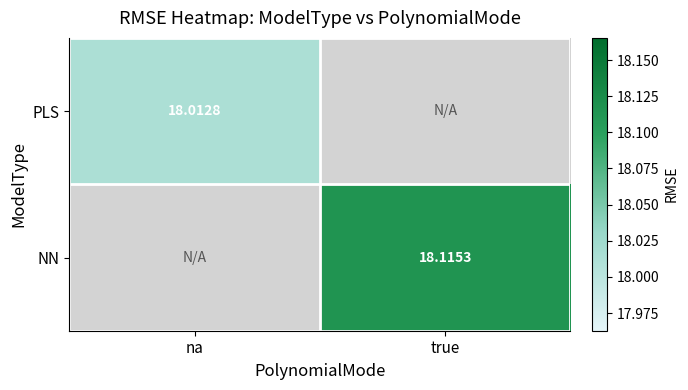

Is the value of PLS at na greater than the value of NN at true?

No